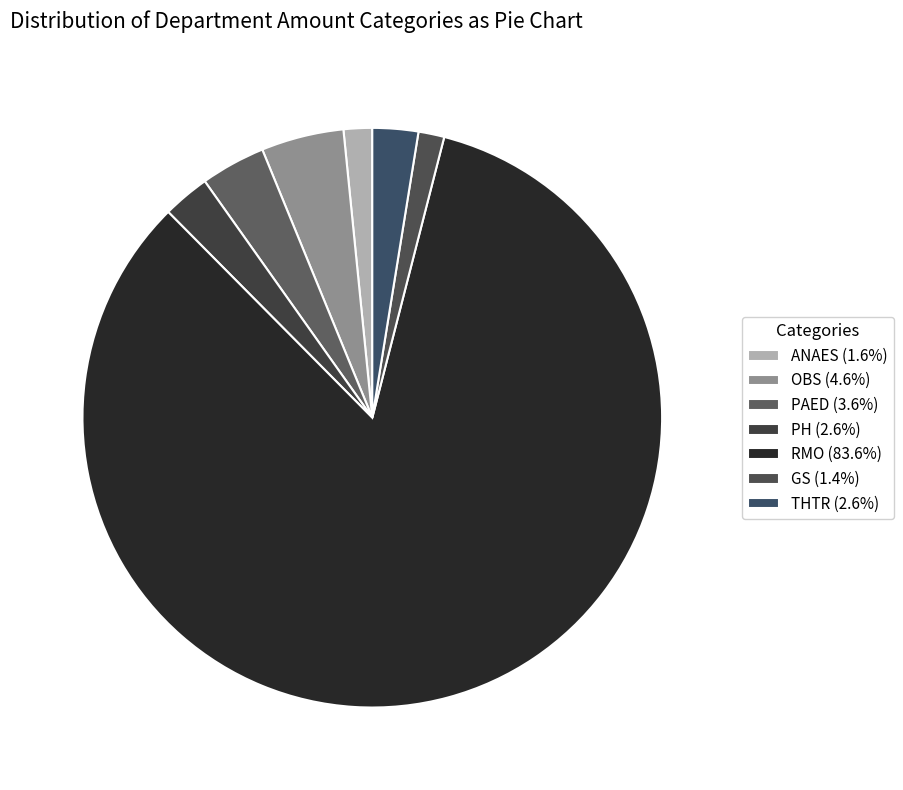

Is there a majority slice in this chart?

Yes